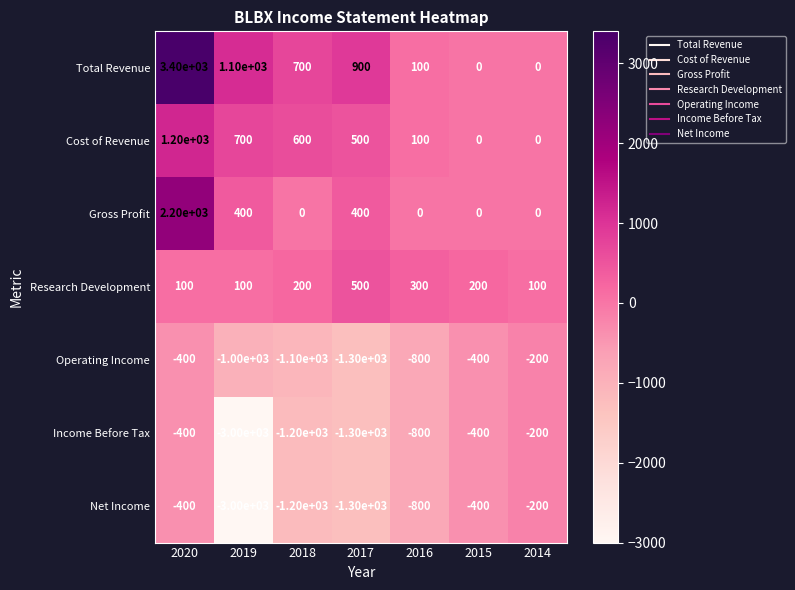

What is the spread (max minus min) of values at 2020?

3800